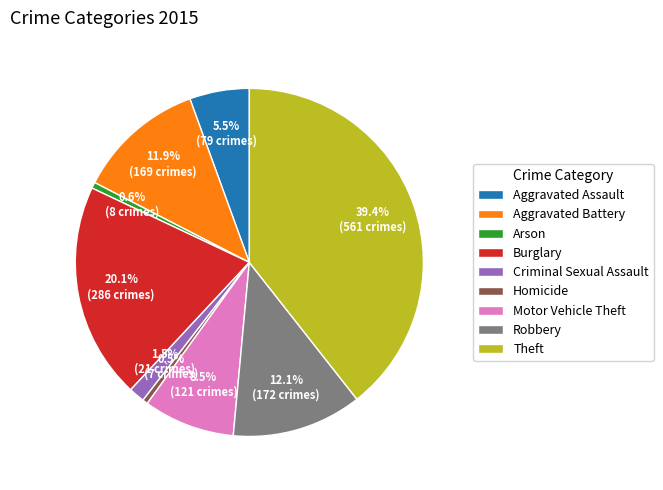

To the nearest percent, what is the difference between the largest and smallest slice percentages?

39%